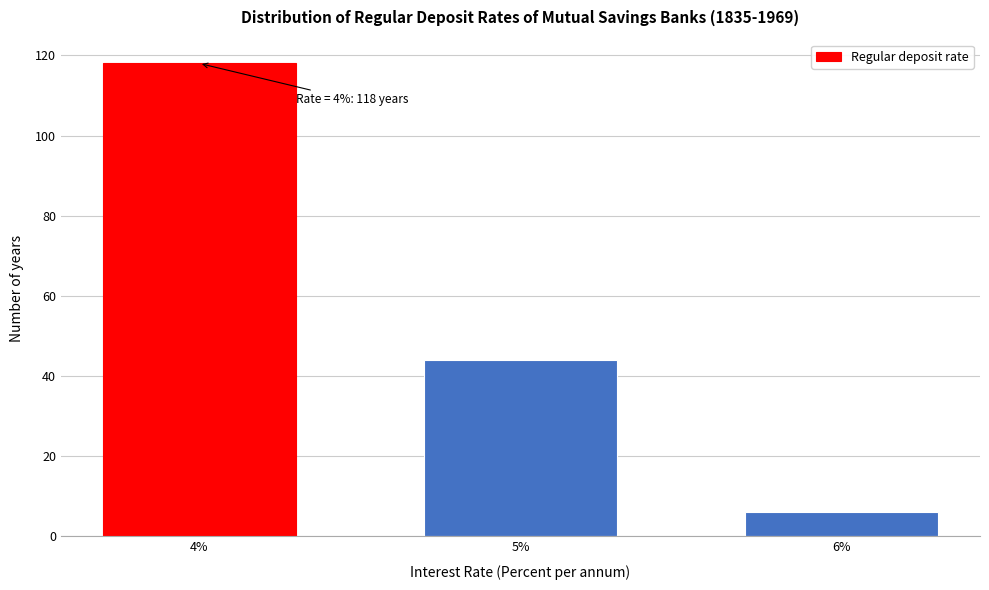

Reading left to right, what are all the values shown in this chart?

118	44	6